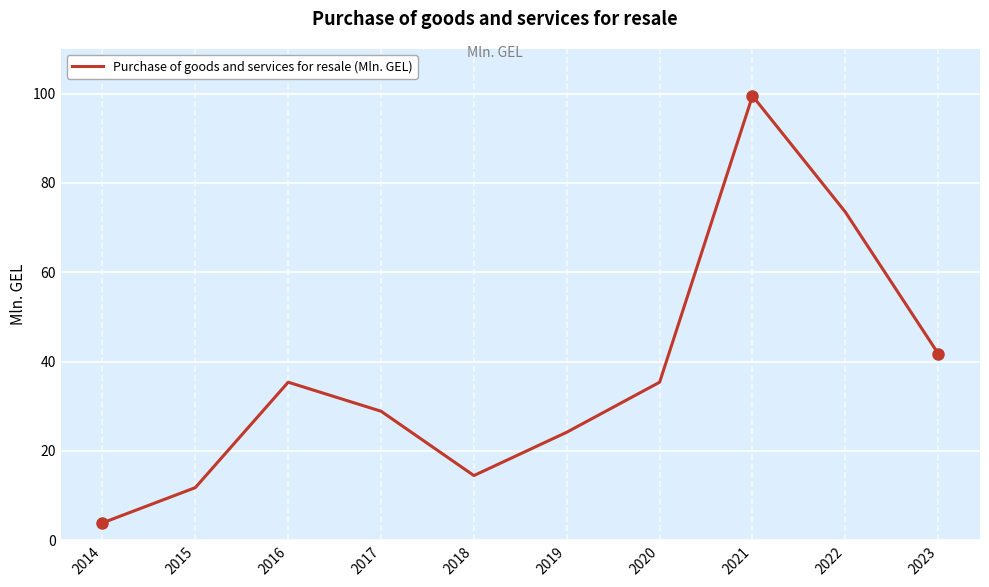

Where is the data nearest to the value 51?

2023